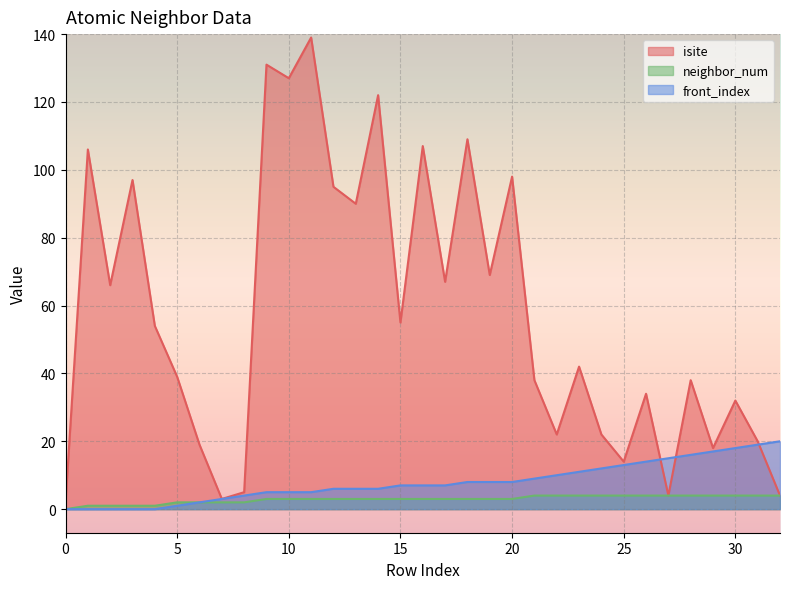

At which category is the sum across all series the highest?

11